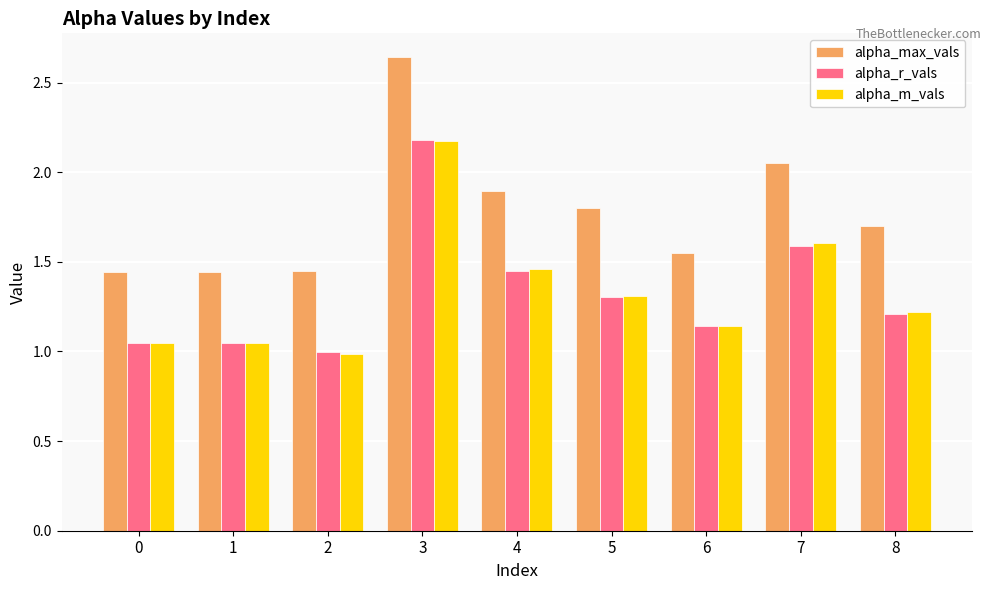

Where is alpha_max_vals nearest to the value 2?

7